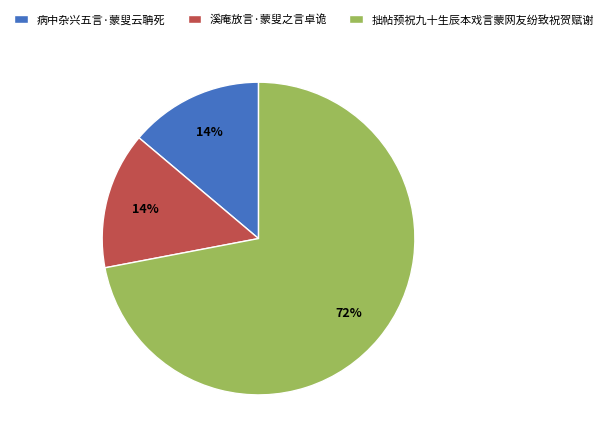

To the nearest percent, what percentage of the pie is 病中杂兴五言·蒙叟云聃死?

14%